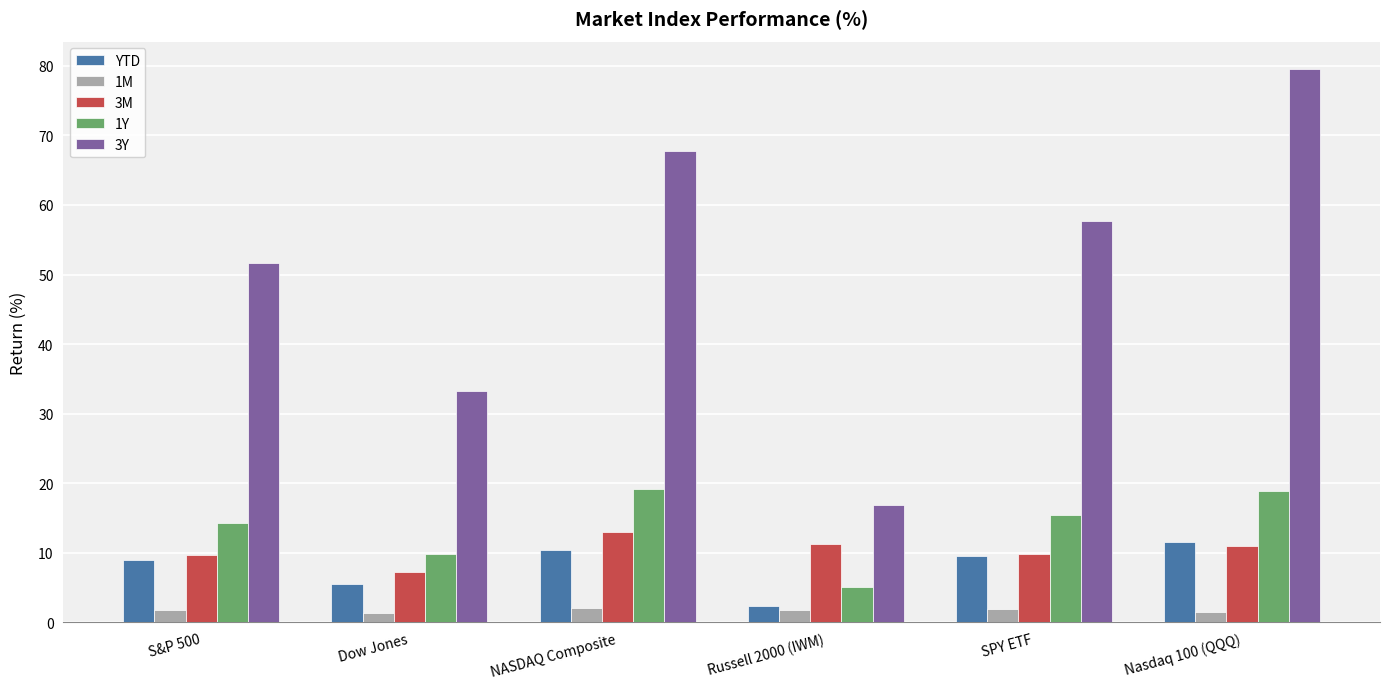

Which series changed the most between NASDAQ Composite and SPY ETF?

3Y